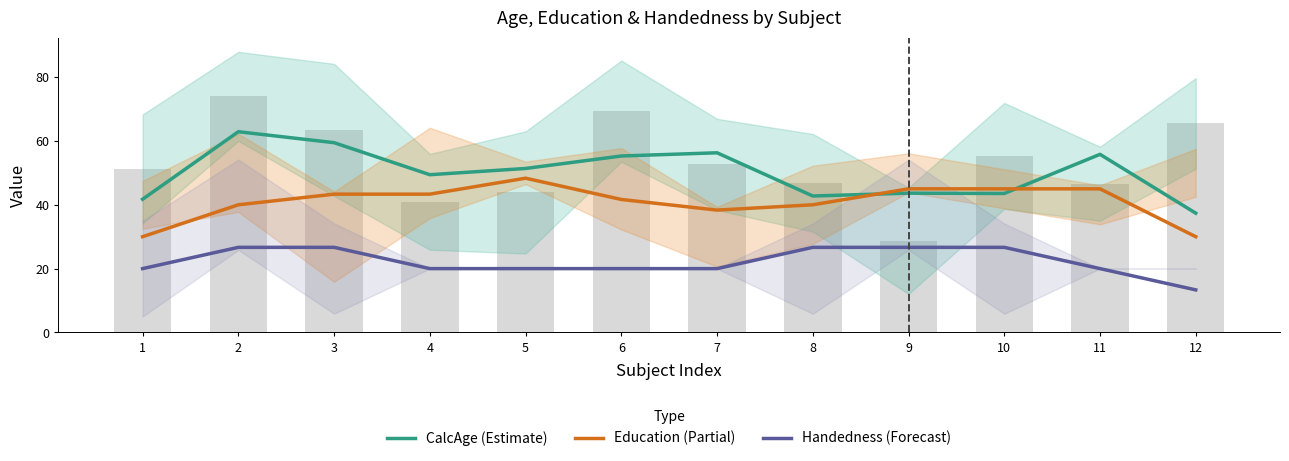

At which label is Education (Partial) closest to 39?

7